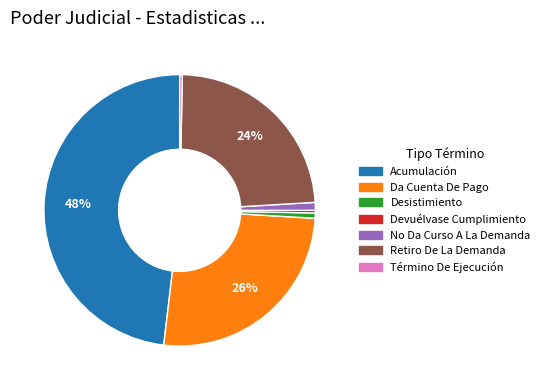

Does Desistimiento represent more than half of the total?

No